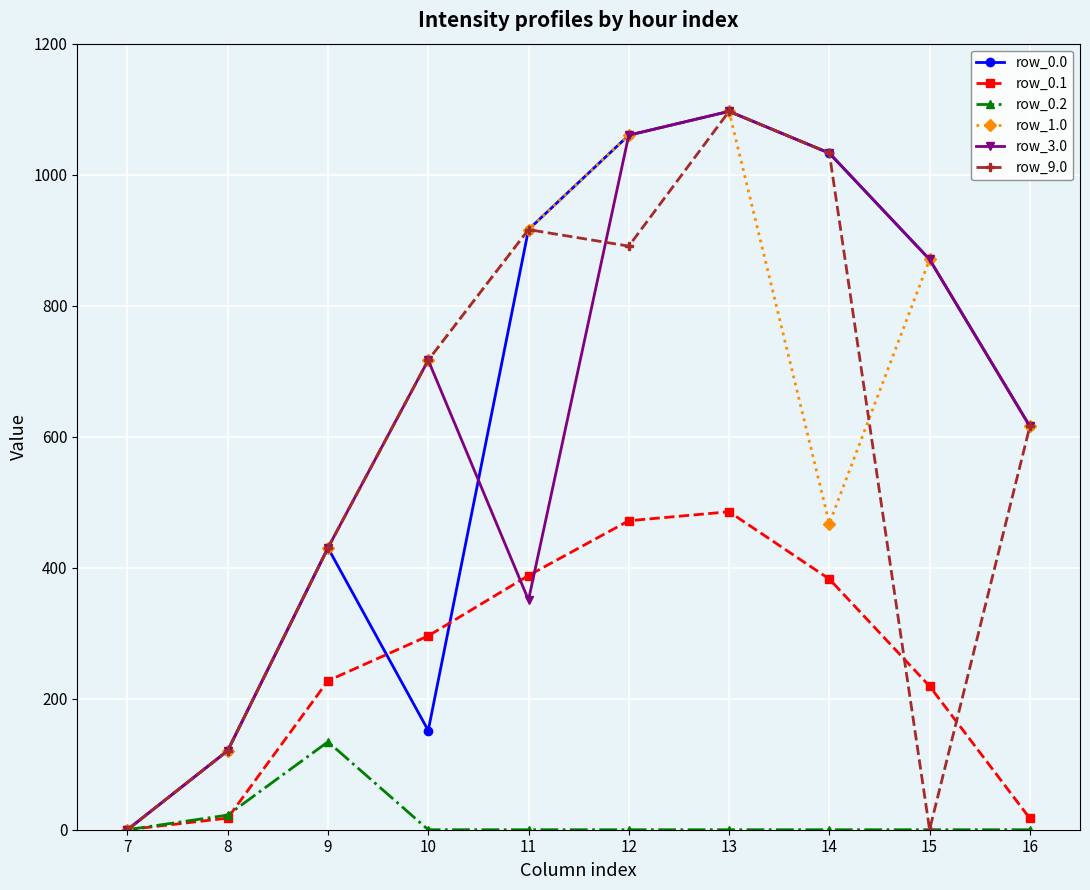

True or false: row_1.0 has more than 2 interior local peaks.

False